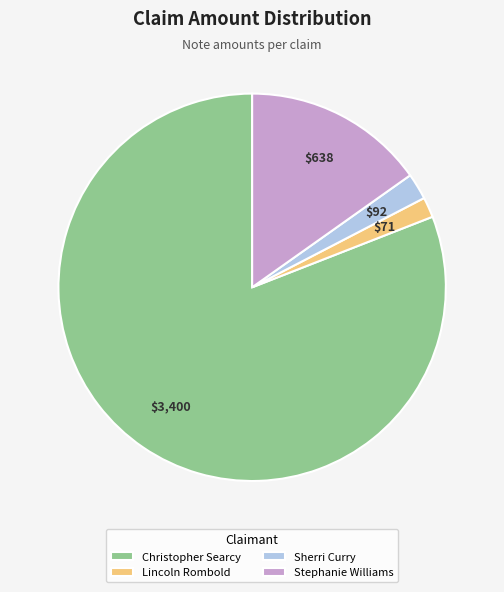

Is the sum of Christopher Searcy and Lincoln Rombold greater than half?

Yes